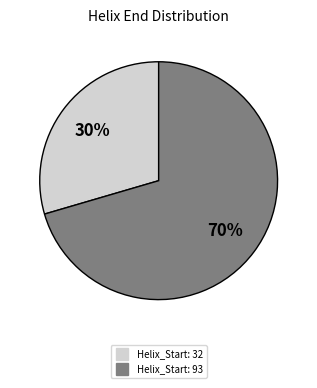

Which has a higher value, Helix_Start: 93 or Helix_Start: 32?

Helix_Start: 93